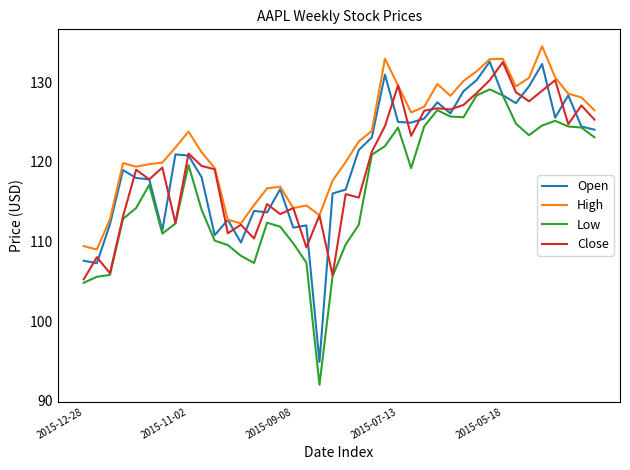

What is the maximum value shown in the chart?

134.5